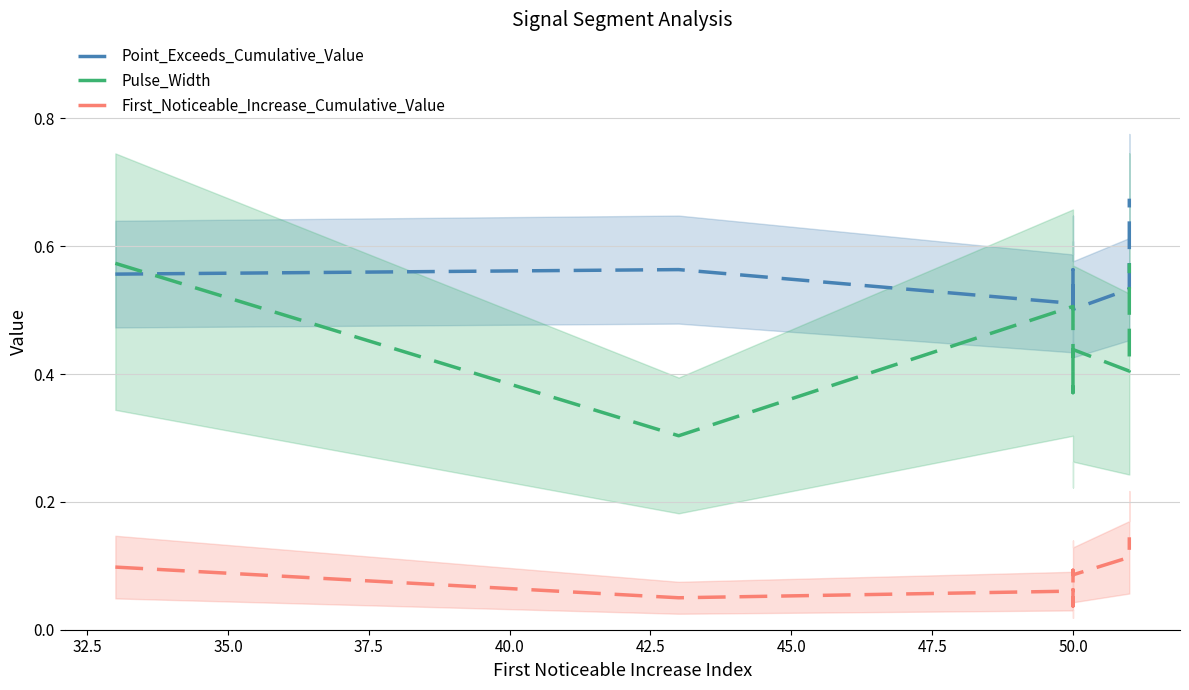

Reading right to left, extract all data points from this chart.

Point_Exceeds_Cumulative_Value: 0.7	0.5	0.5	0.6	0.5	0.5	0.5	0.5	0.6	0.6
Pulse_Width: 0.6	0.4	0.4	0.4	0.4	0.4	0.4	0.5	0.3	0.6
First_Noticeable_Increase_Cumulative_Value: 0.1	0.1	0.1	0.1	0.0	0.0	0.1	0.1	0.0	0.1